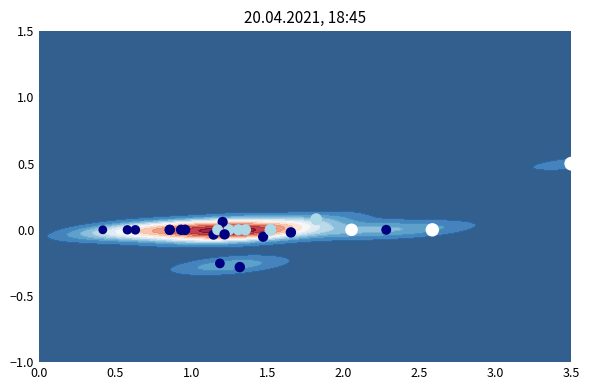

The value at 20 is 0.5. True or false?

False